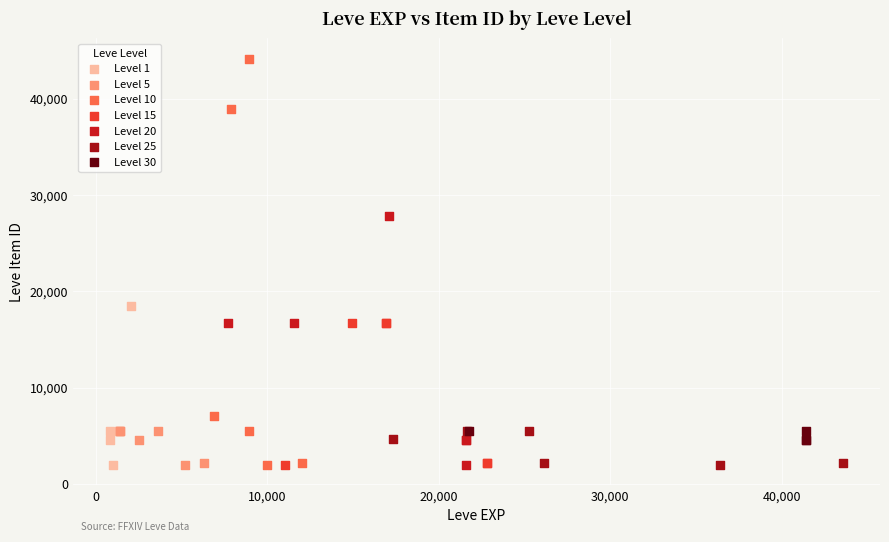

Which series has the widest spread of Y values?

Level 10